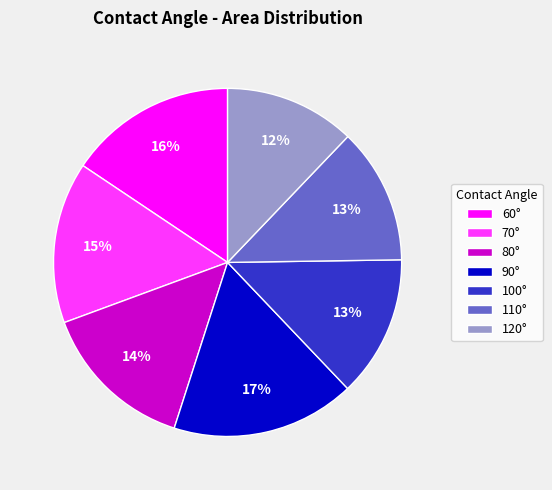

Is there a majority slice in this chart?

No